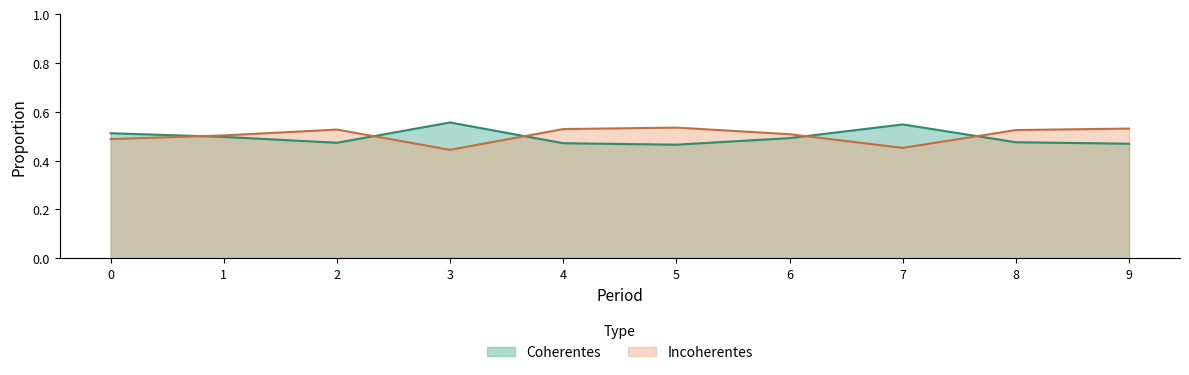

Is it true that Incoherentes equals 0.5 at 1?

True